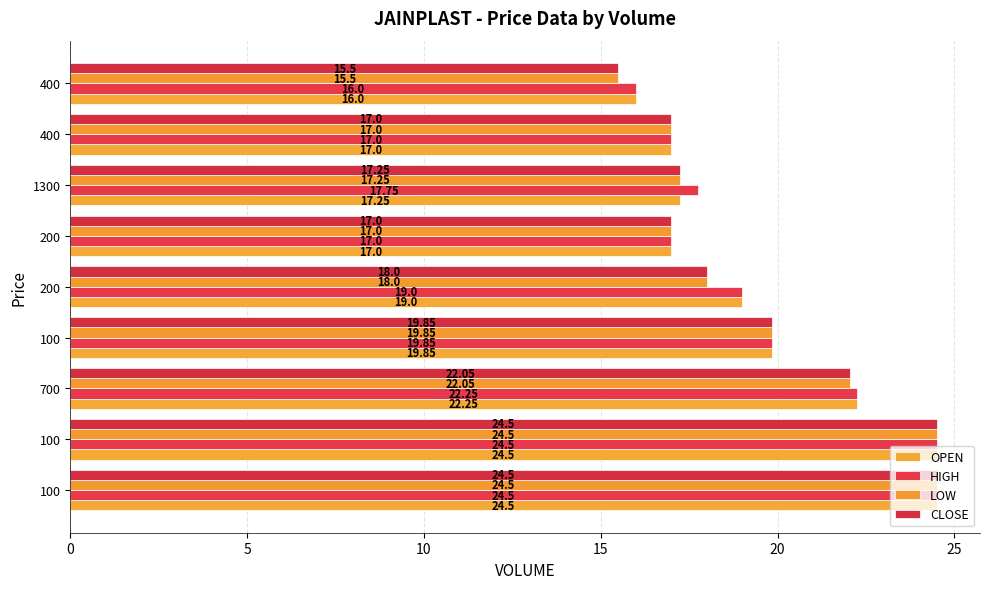

How many values in the LOW series are below 18?

4